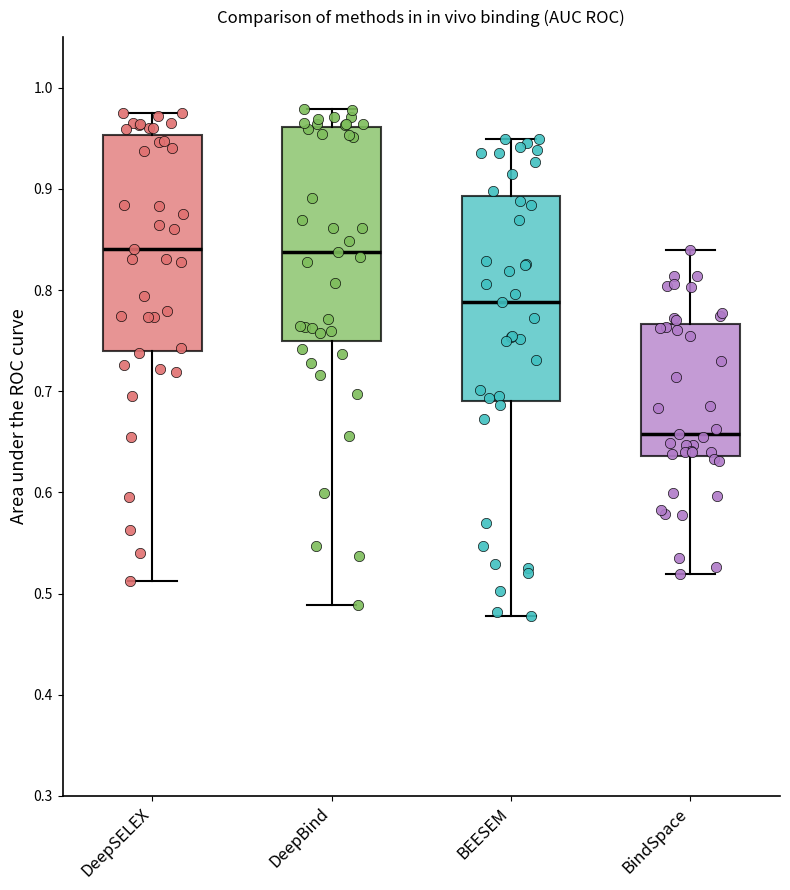

Reading left to right, transcribe this box plot: for each box, give where its median line is, the range the box spans, and where its two whiskers end, as read against the y-axis. The values are not printed on the chart, so give them approximately, as read against the axis.

DeepSELEX: median 0.84, box 0.74 to 0.95, whiskers 0.51 to 0.98
DeepBind: median 0.84, box 0.75 to 0.96, whiskers 0.49 to 0.98
BEESEM: median 0.79, box 0.69 to 0.89, whiskers 0.48 to 0.95
BindSpace: median 0.66, box 0.64 to 0.77, whiskers 0.52 to 0.84